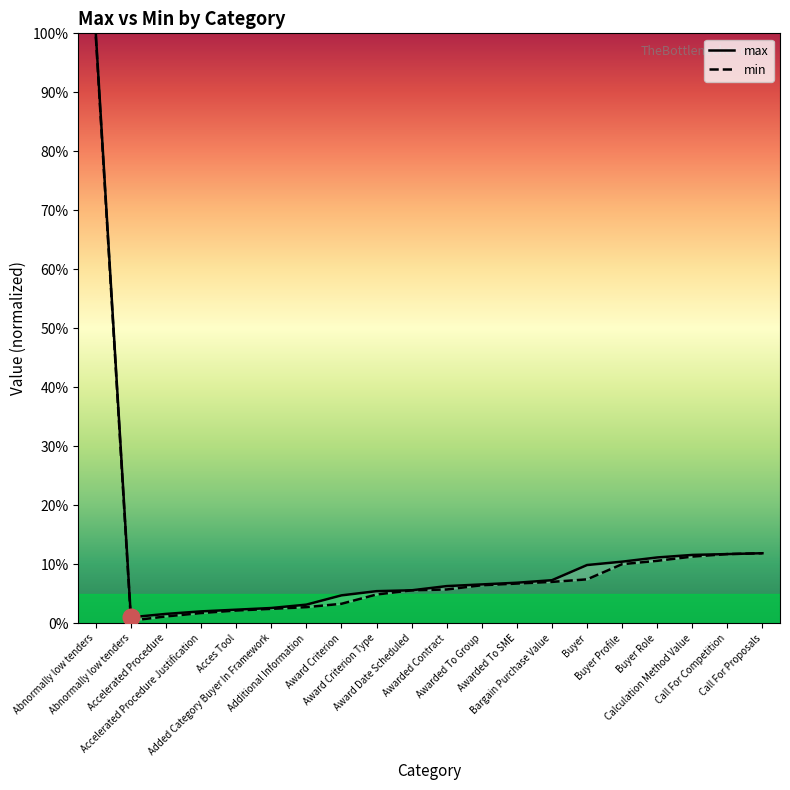

True or false: max and min cross at least once.

False